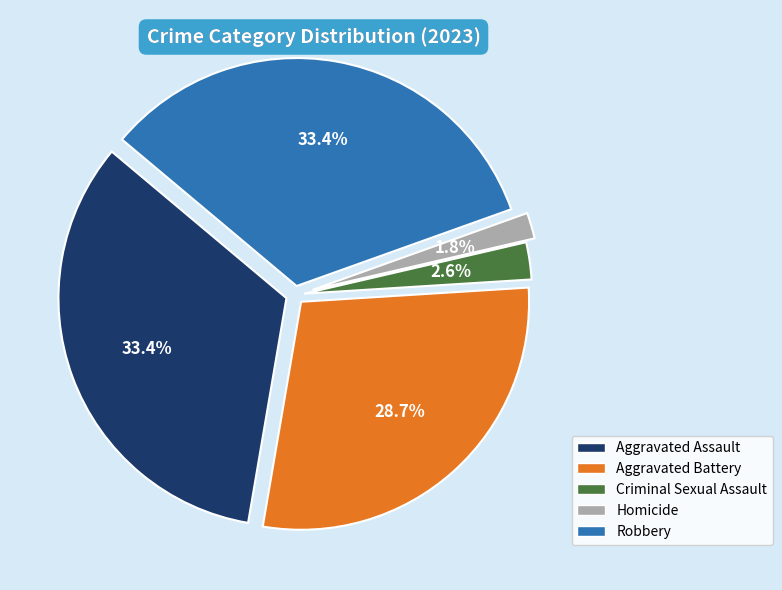

How many slices are in this pie chart?

5